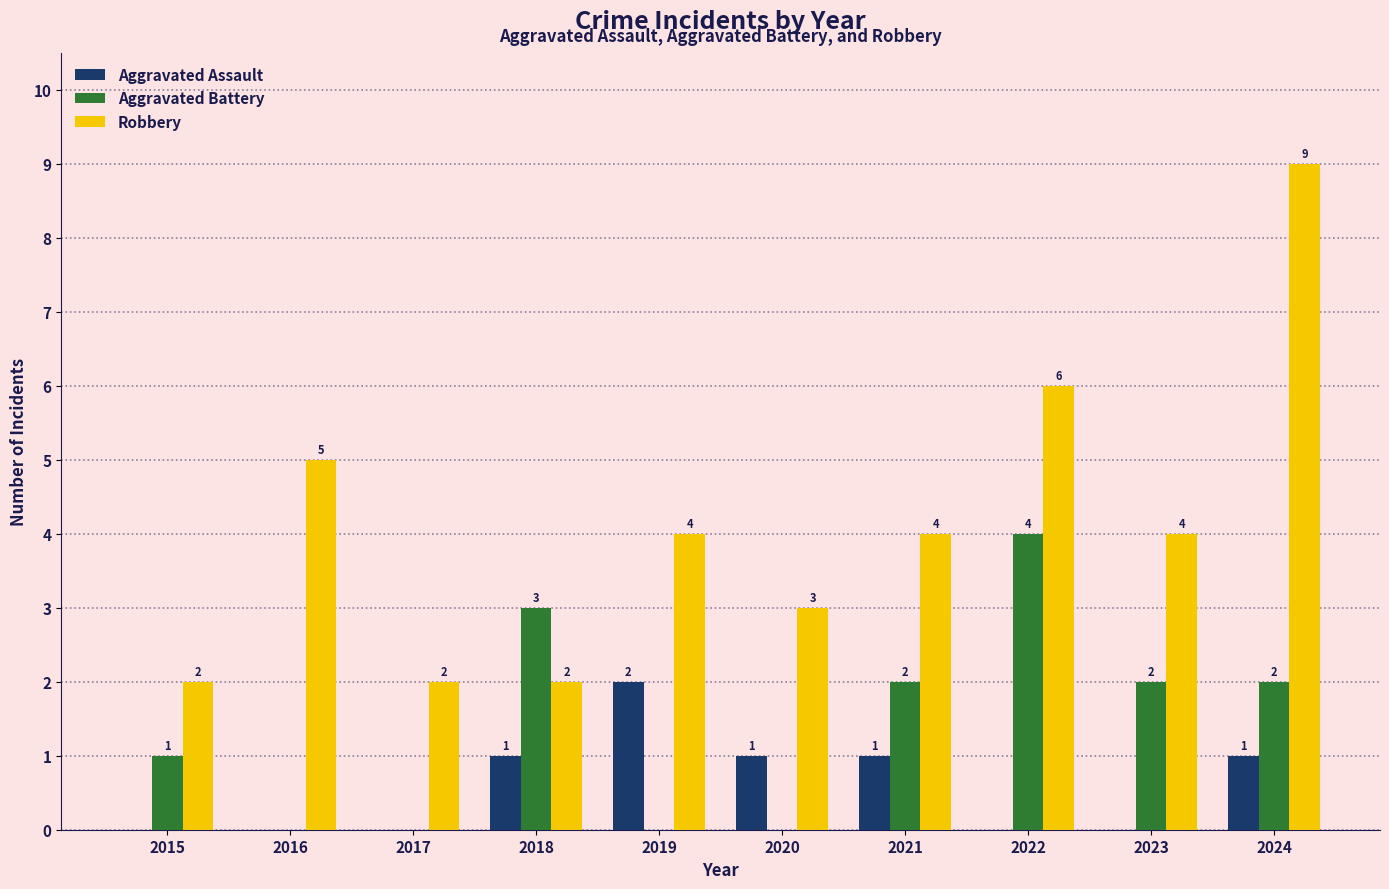

What is the sum of all Robbery values?

41